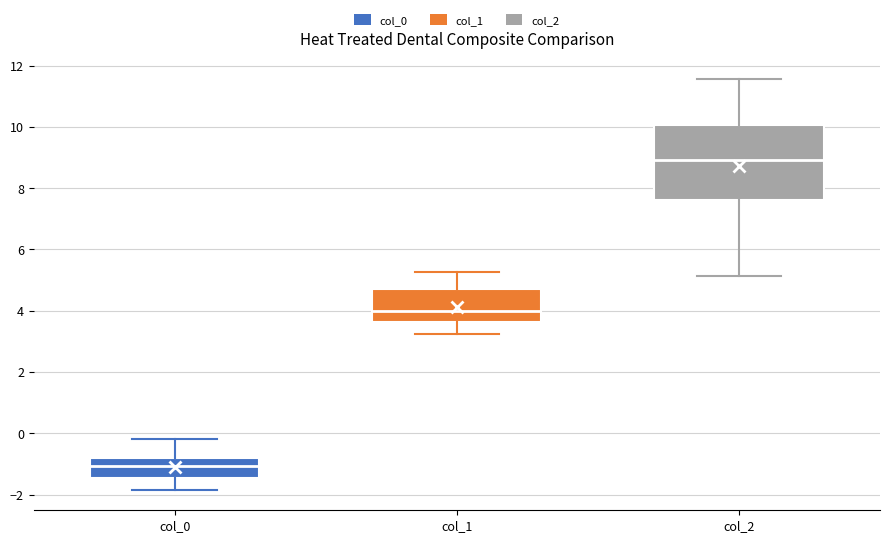

Where does the median line of the box for col_2 sit on the y-axis? The values are not printed on the chart, so give them approximately, as read against the axis.

9.0